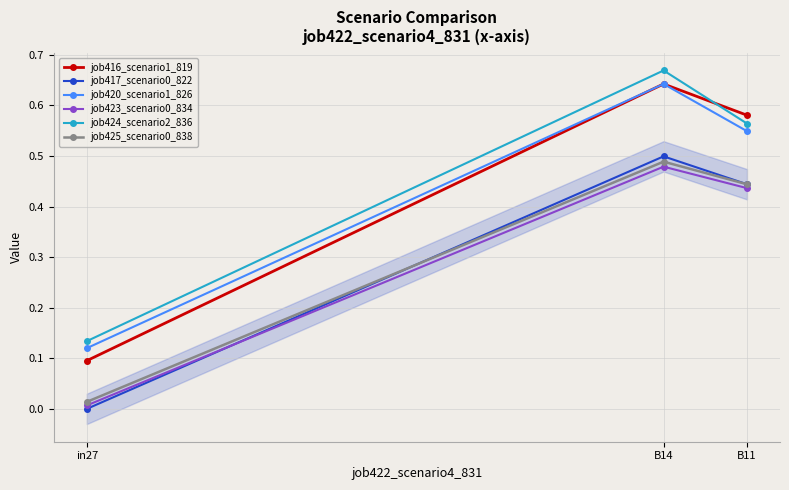

What position from the right is B11?

1